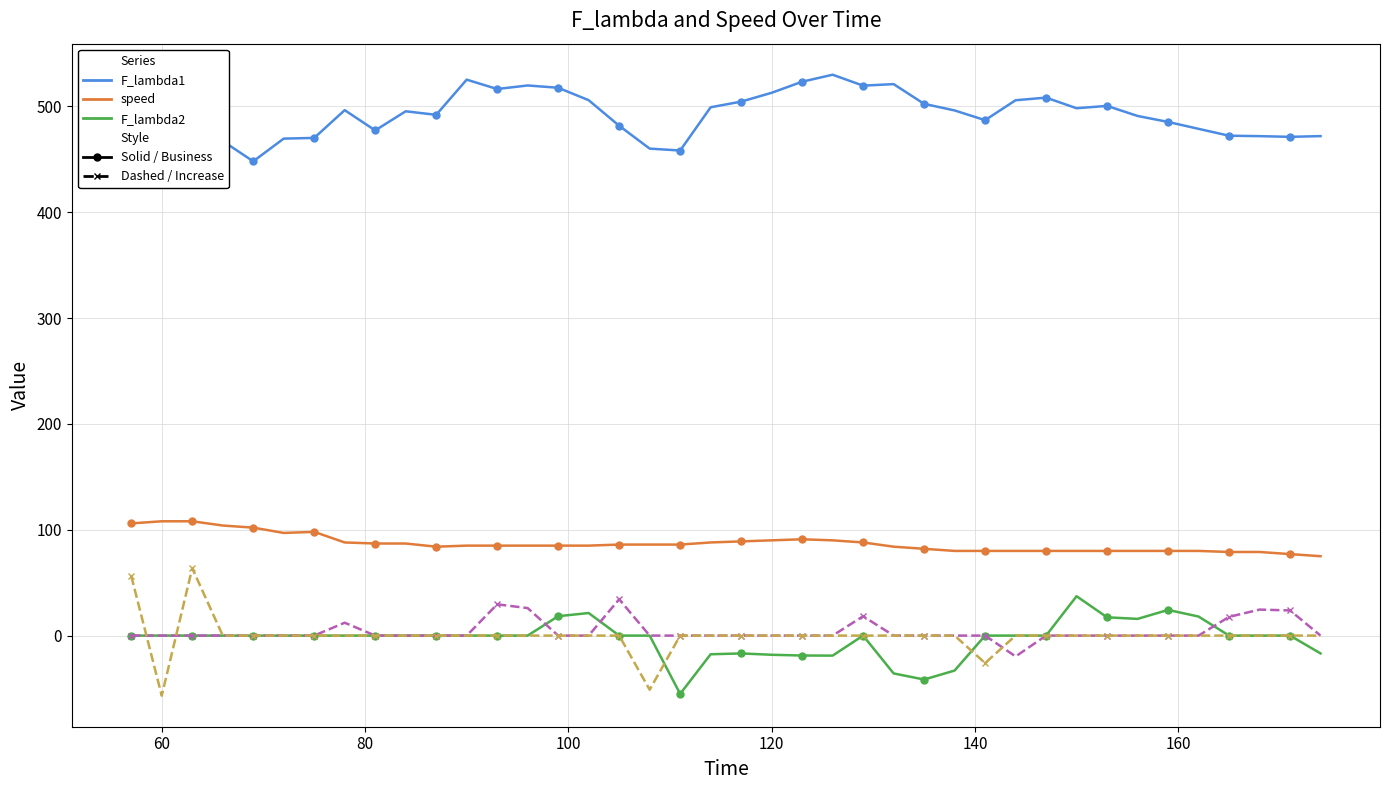

What is the maximum value shown in the chart?

530.0